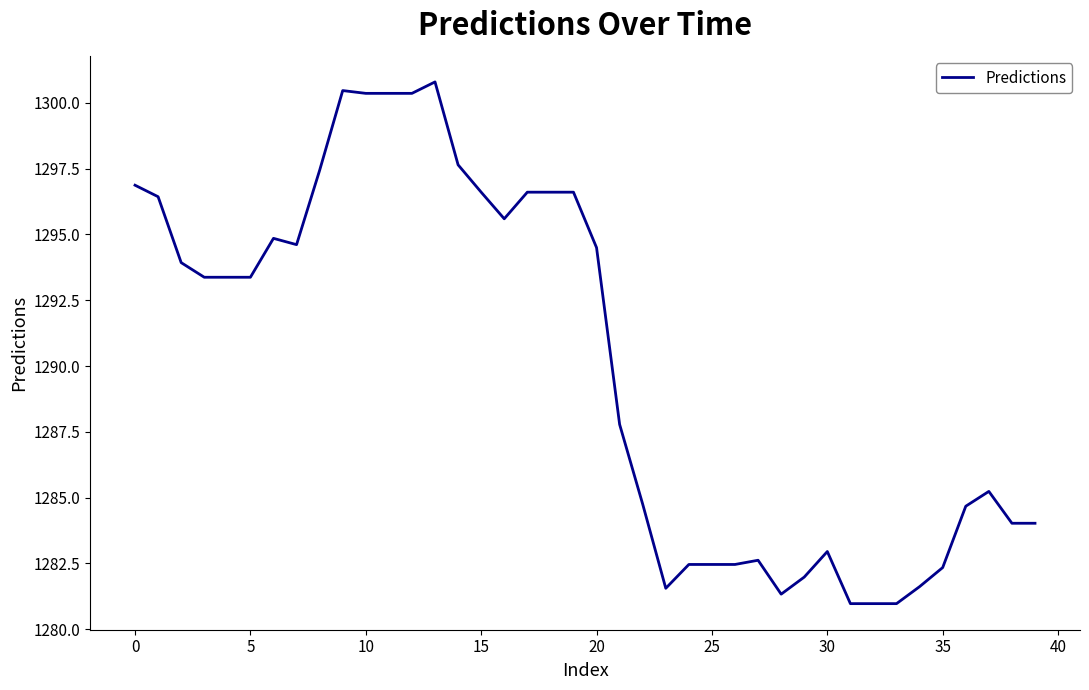

What is the maximum value shown in the chart?

1300.8